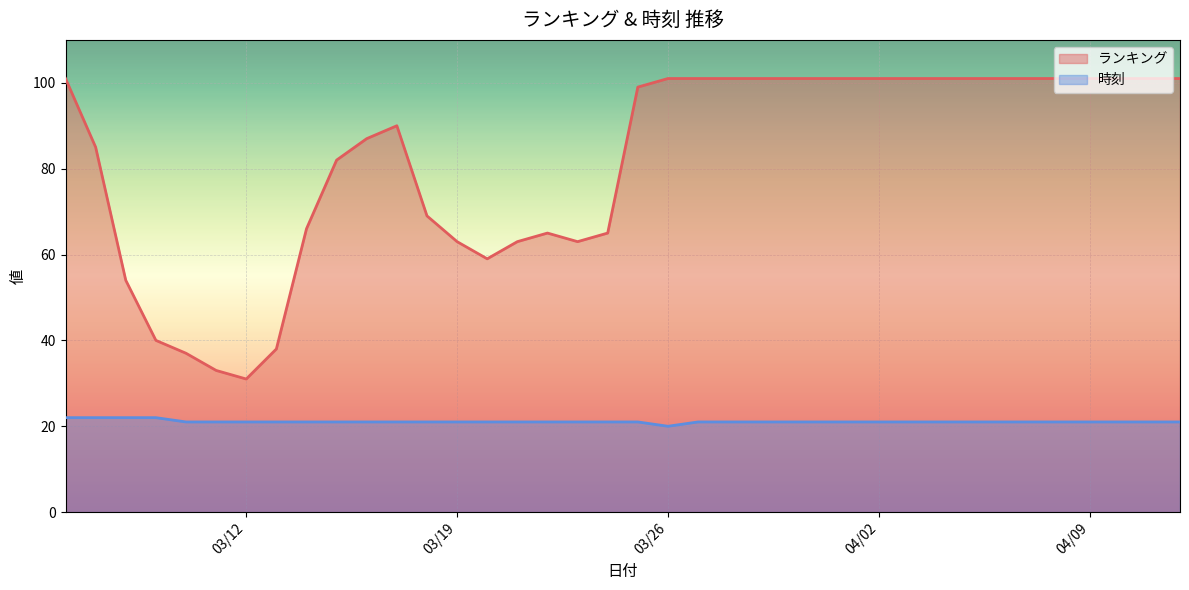

True or false: ランキング and 時刻 cross at least once.

False